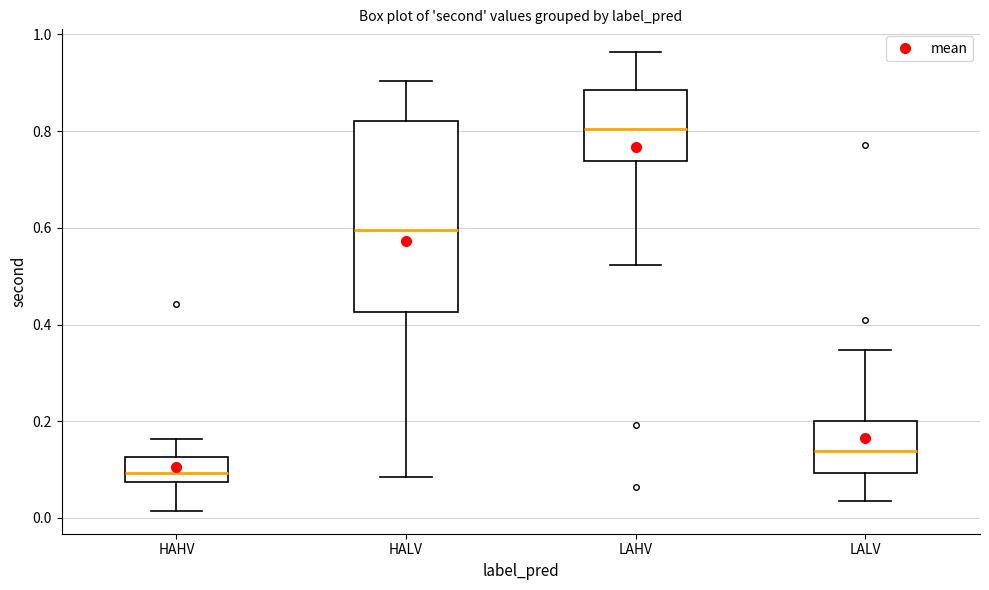

Which box is the tallest, from its lower edge to its upper edge?

HALV